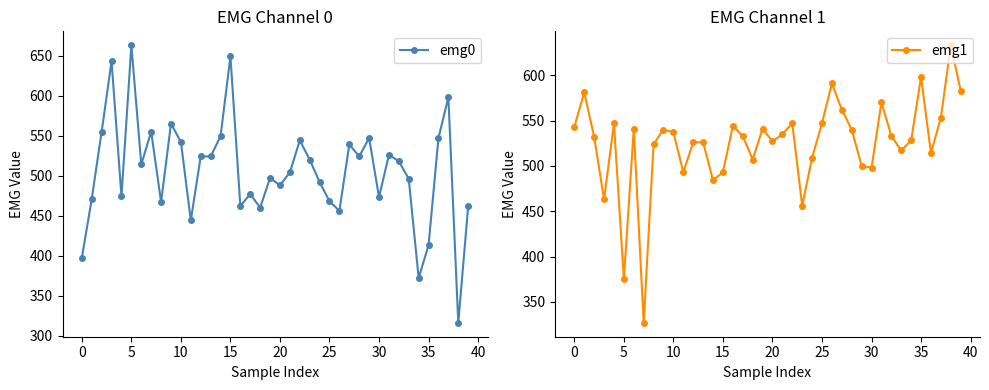

What is the label of the 34th point from the left?

33